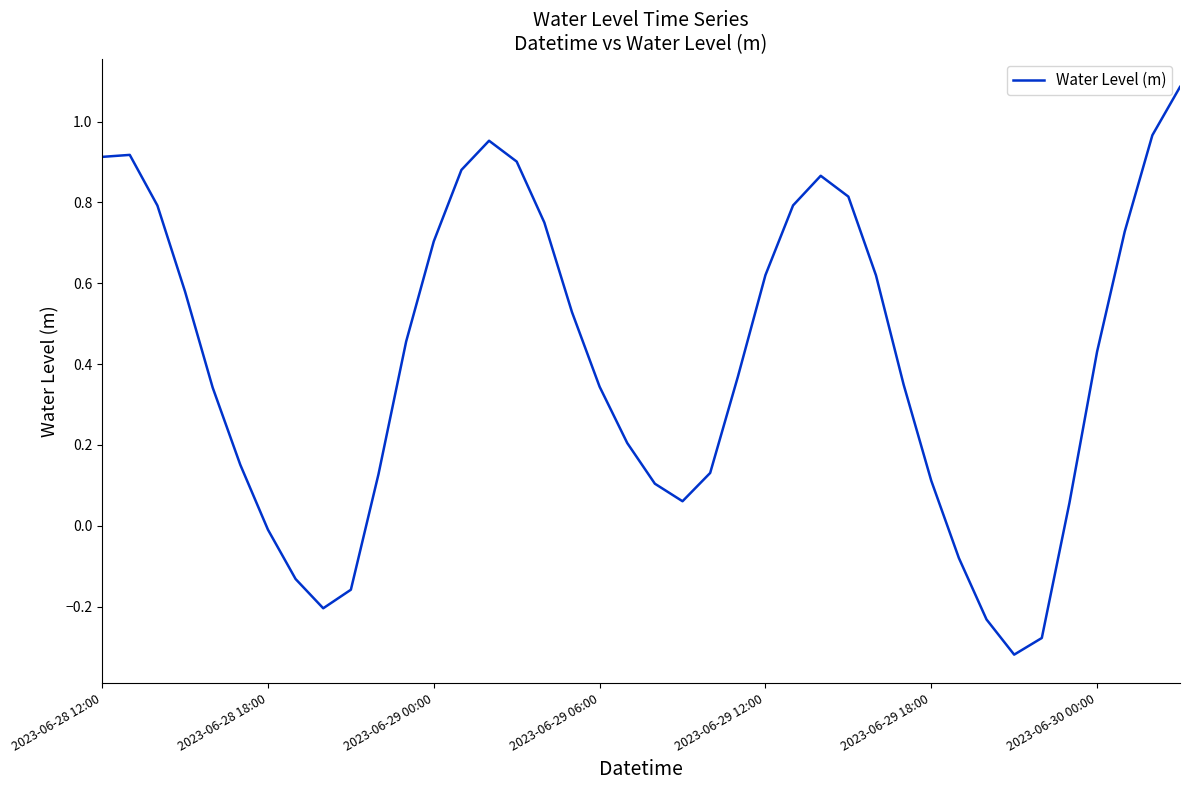

True or false: the data has more than 0 interior local peaks.

True